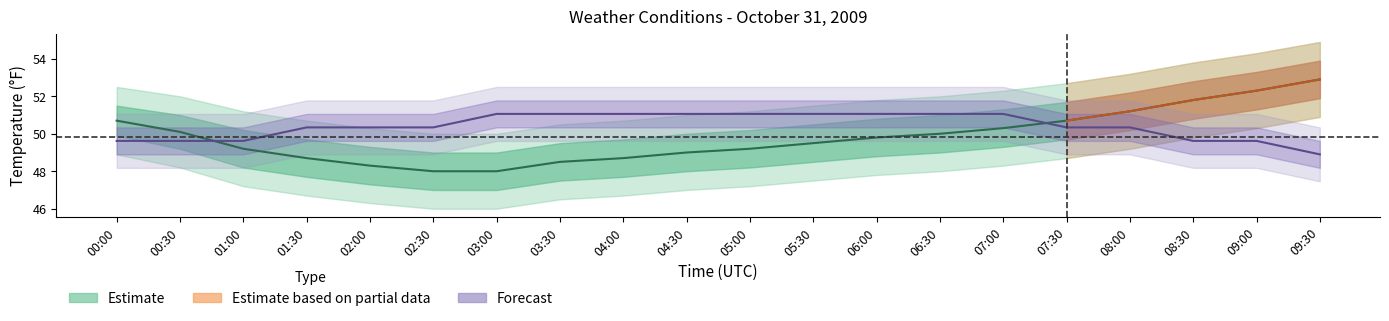

Reading right to left, what are all the values shown in this chart?

TemperatureF: 52.9	52.3	51.8	51.2	50.7	50.3	50.0	49.8	49.5	49.2	49.0	48.7	48.5	48.0	48.0	48.3	48.7	49.2	50.1	50.7
Humidity: 48.9	49.6	49.6	50.3	50.3	51.1	51.1	51.1	51.1	51.1	51.1	51.1	51.1	51.1	50.3	50.3	50.3	49.6	49.6	49.6